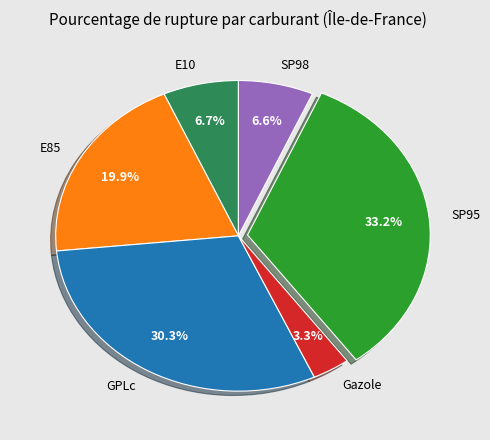

Count the number of slices in the pie.

6